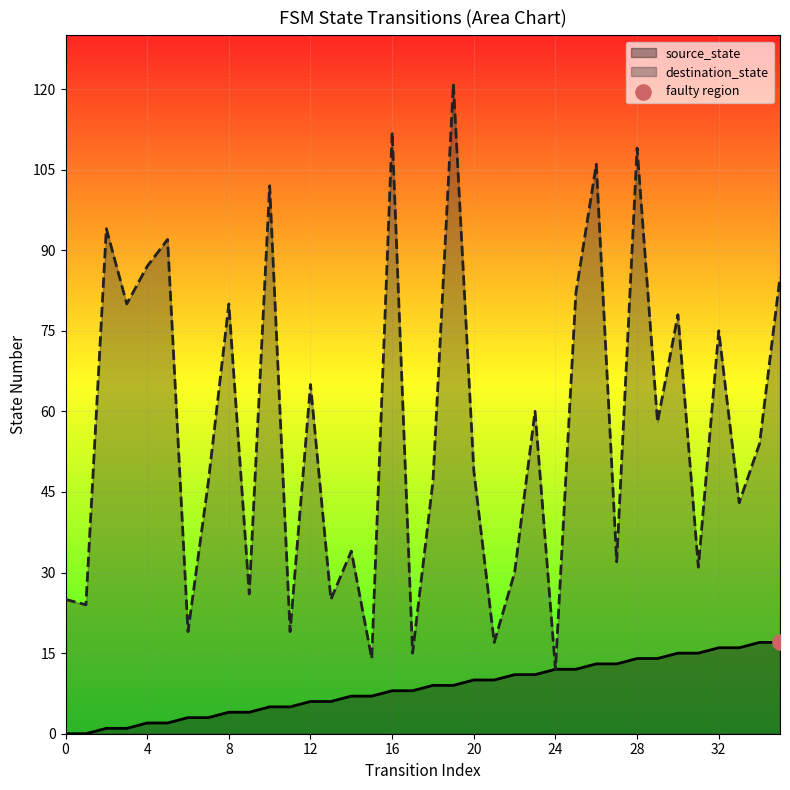

What is the total value across all series at 31?

46